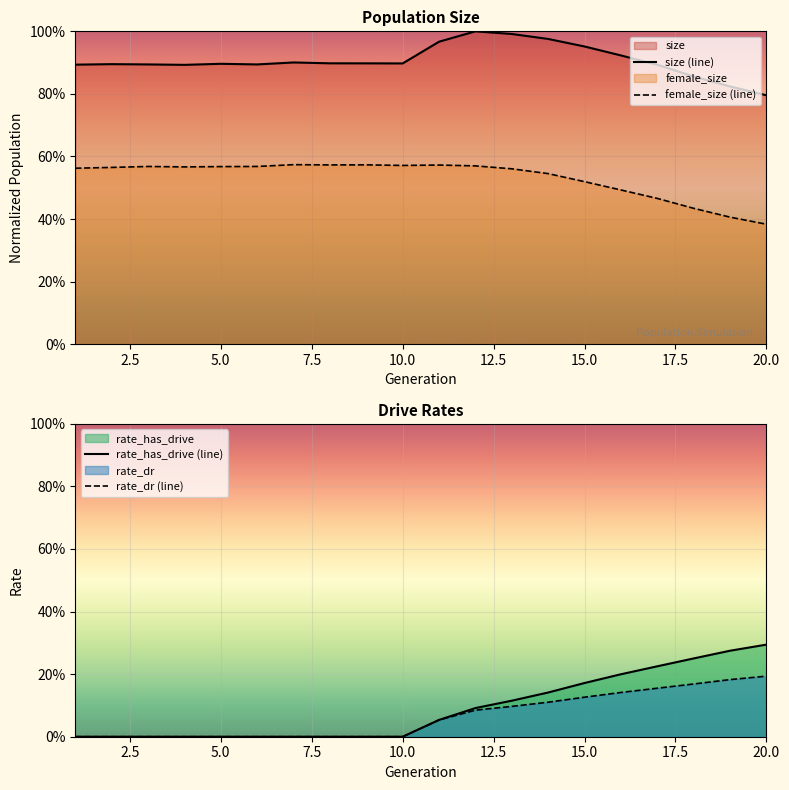

In female_size (line), how many points are higher than both neighbors (excluding endpoints)?

4